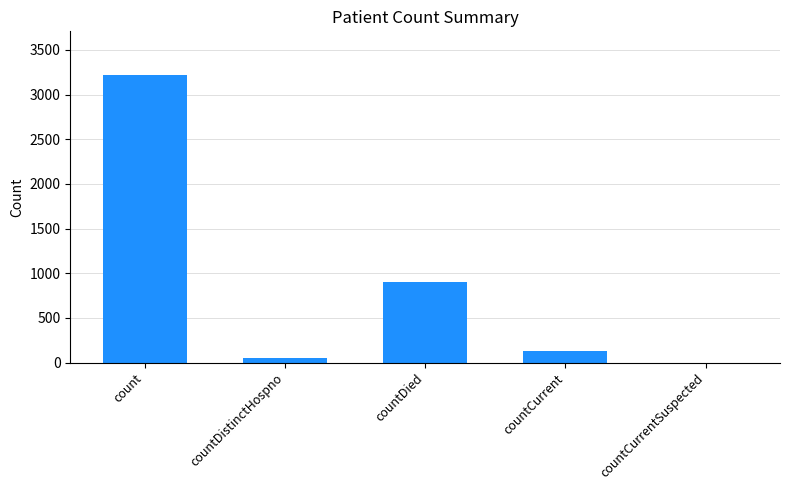

Is it true that the value at countCurrent is 127?

True